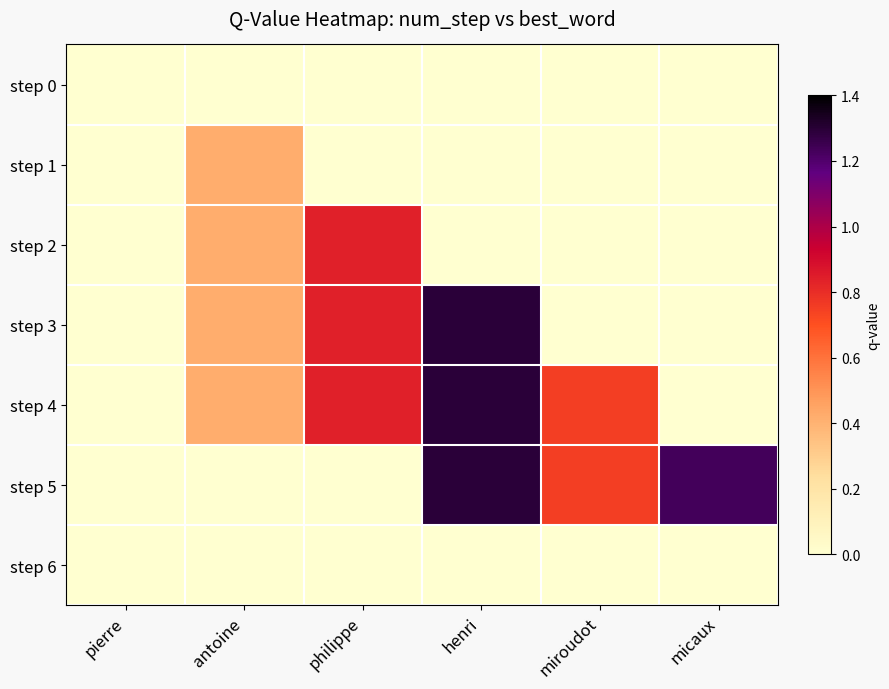

Reading left to right, transcribe all the data shown in this chart.

step 0: pierre=0.0	antoine=0.0	philippe=0.0	henri=0.0	miroudot=0.0	micaux=0.0
step 1: pierre=0.0	antoine=0.4	philippe=0.0	henri=0.0	miroudot=0.0	micaux=0.0
step 2: pierre=0.0	antoine=0.4	philippe=0.8	henri=0.0	miroudot=0.0	micaux=0.0
step 3: pierre=0.0	antoine=0.4	philippe=0.8	henri=1.3	miroudot=0.0	micaux=0.0
step 4: pierre=0.0	antoine=0.4	philippe=0.8	henri=1.3	miroudot=0.8	micaux=0.0
step 5: pierre=0.0	antoine=0.0	philippe=0.0	henri=1.3	miroudot=0.8	micaux=1.2
step 6: pierre=0.0	antoine=0.0	philippe=0.0	henri=0.0	miroudot=0.0	micaux=0.0